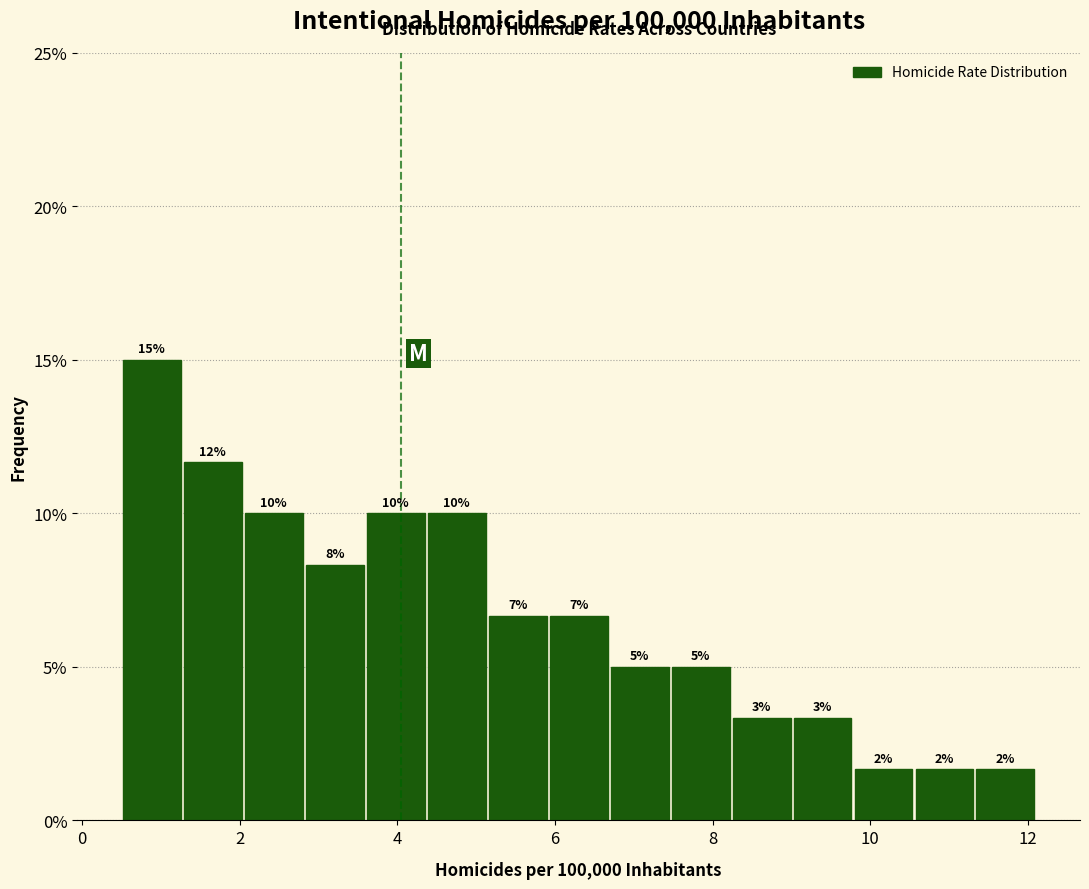

Around what value on the x-axis is the tallest bar? Give the approximate position of its centre, as read against the axis.

0.8